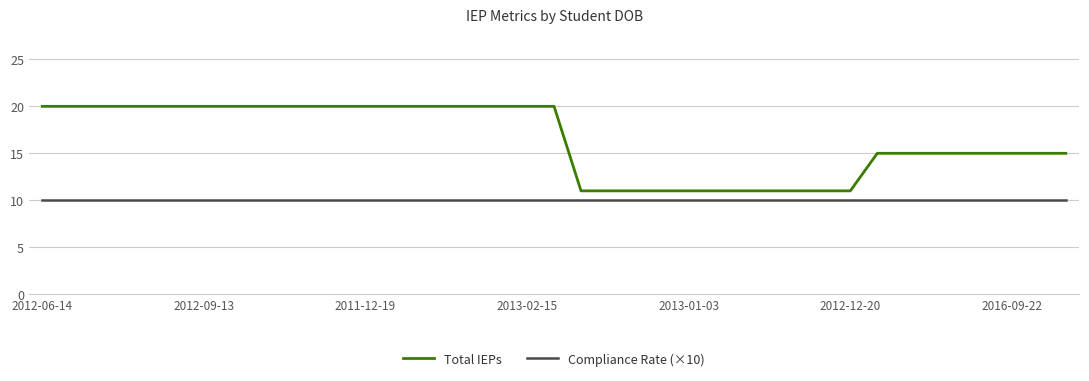

True or false: Compliance Rate (×10) and Total IEPs intersect in this chart.

False